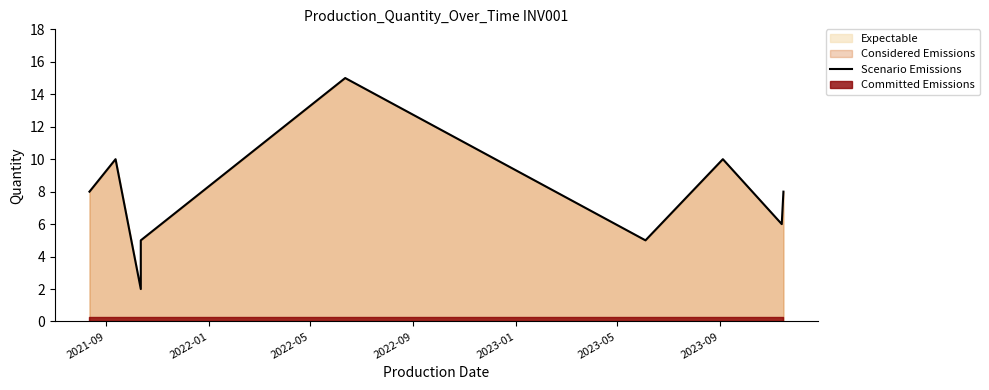

True or false: the data has more than 1 interior local peaks.

True